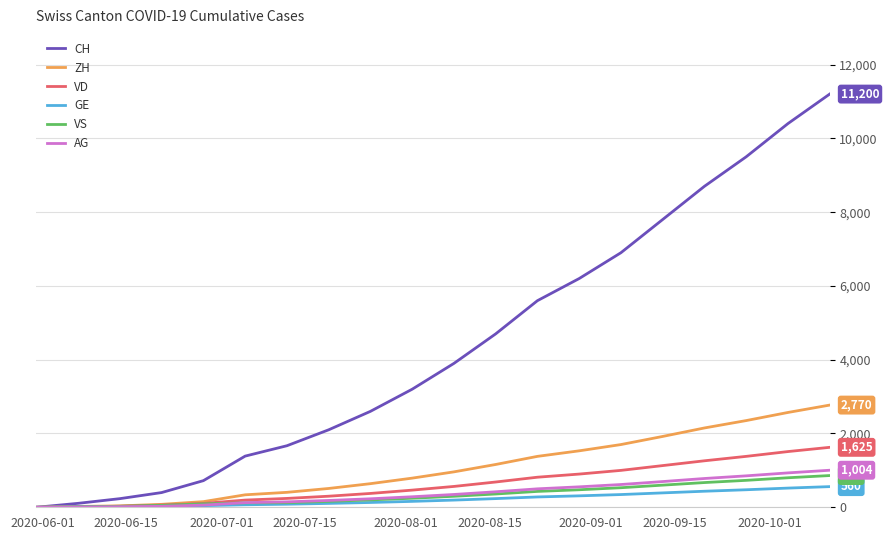

What is the highest value of the AG series?

1004